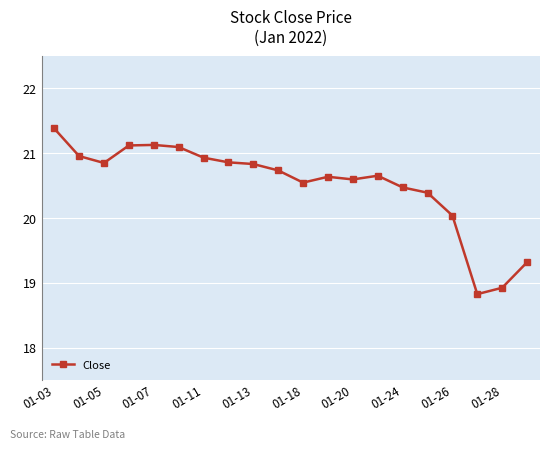

What is the average value?

20.5